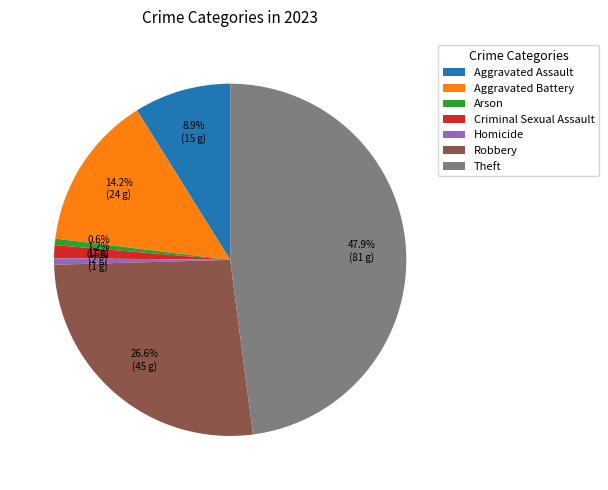

To the nearest percent, what is the average slice percentage?

14%